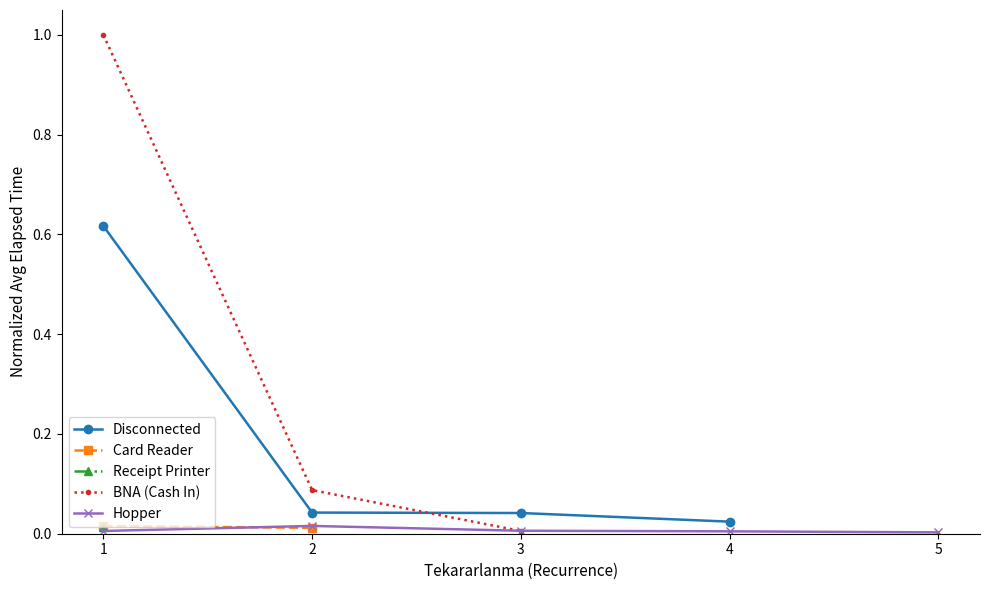

True or false: Hopper has more than 0 points higher than both neighbors.

True